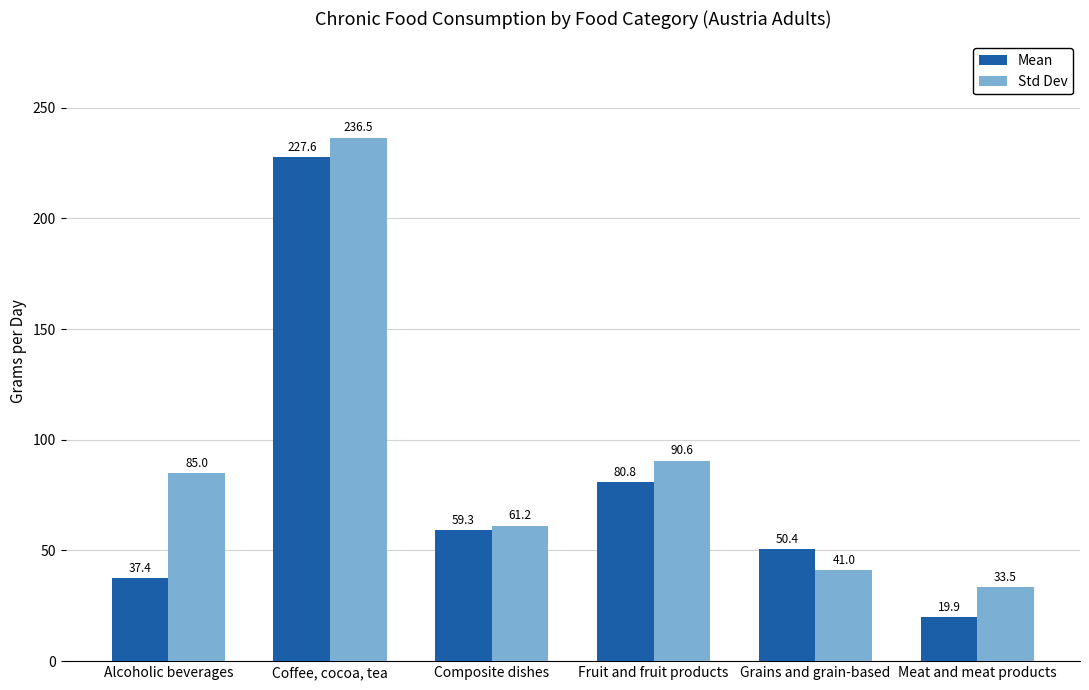

What is the difference between the maximum and second lowest values in the Mean series?

190.3